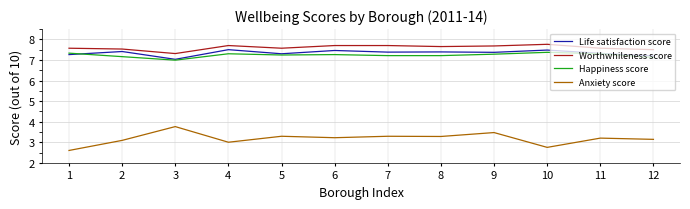

What is the difference between the maximum and second lowest values in the Worthwhileness score series?

0.3